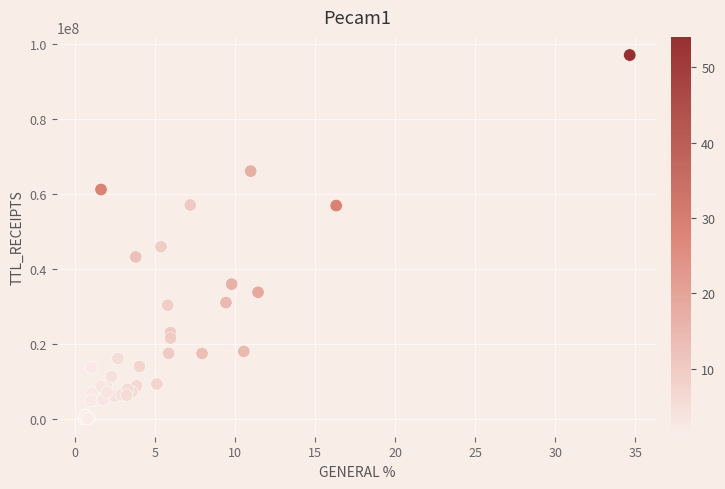

What Y value in the scatter plot is closest to 48625425?

45980484.4